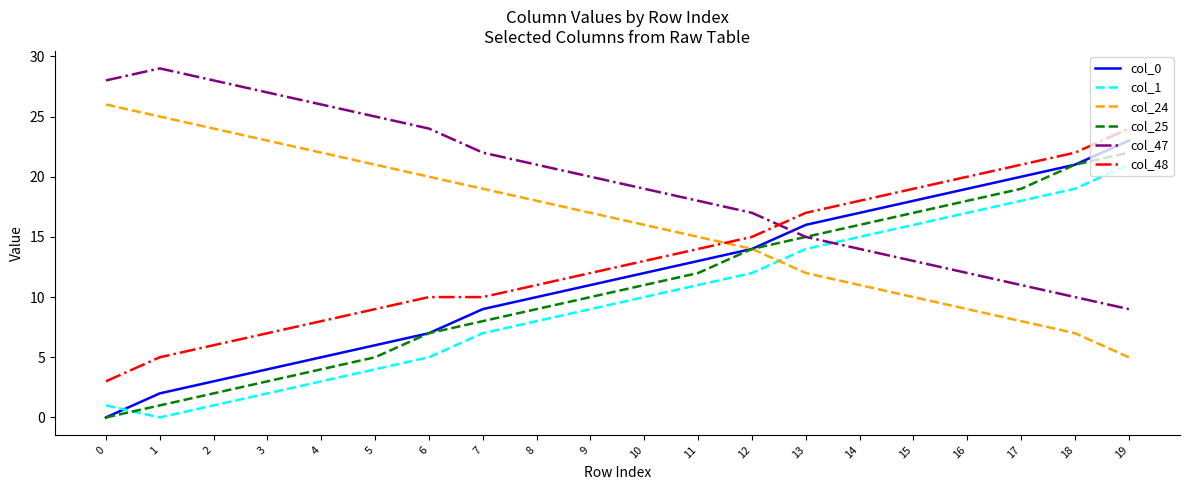

Is it true that col_47 equals 42 at 6?

False